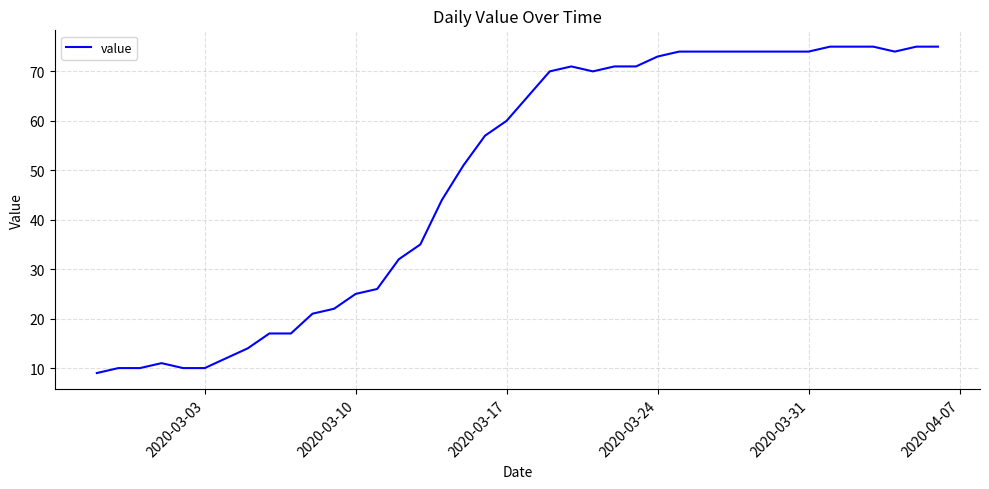

Reading left to right, extract all data points from this chart.

9	10	10	11	10	10	12	14	17	17	21	22	25	26	32	35	44	51	57	60	65	70	71	70	71	71	73	74	74	74	74	74	74	74	75	75	75	74	75	75